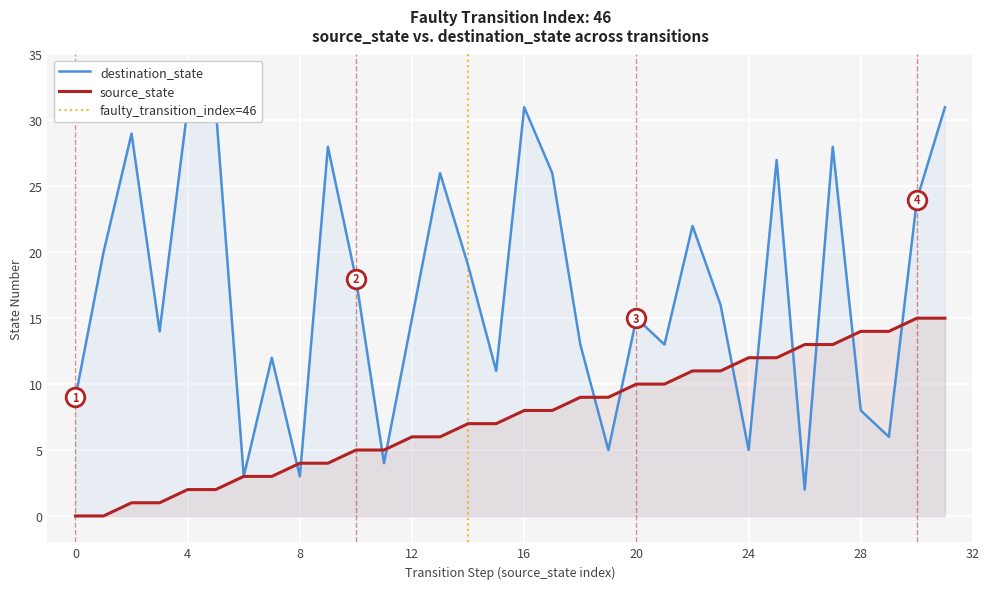

Which series has the largest total across all categories?

destination_state